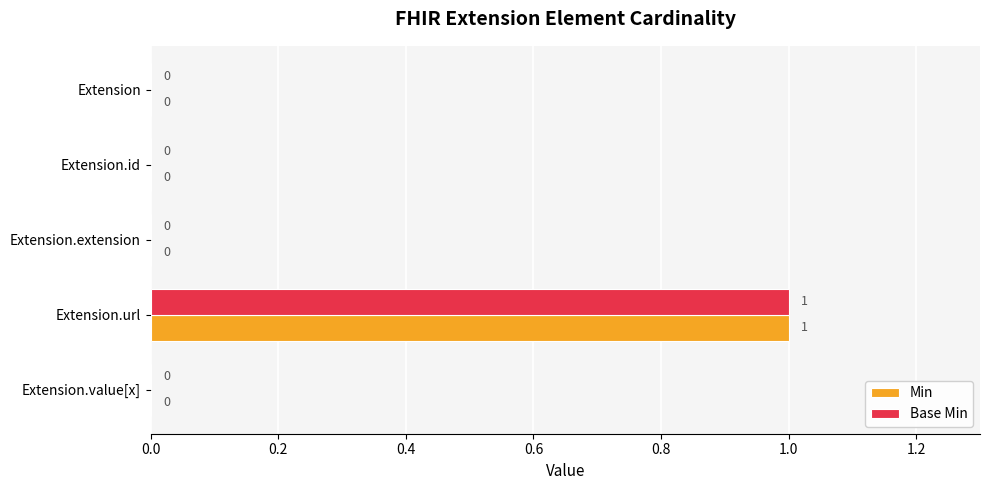

Count the Base Min values in the range 0 to 1.

5